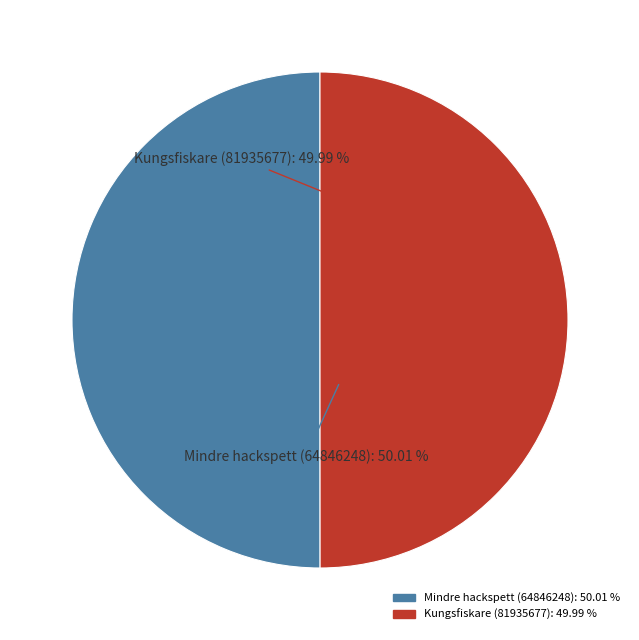

Is the sum of Kungsfiskare (81935677) and Mindre hackspett (64846248) greater than half?

Yes